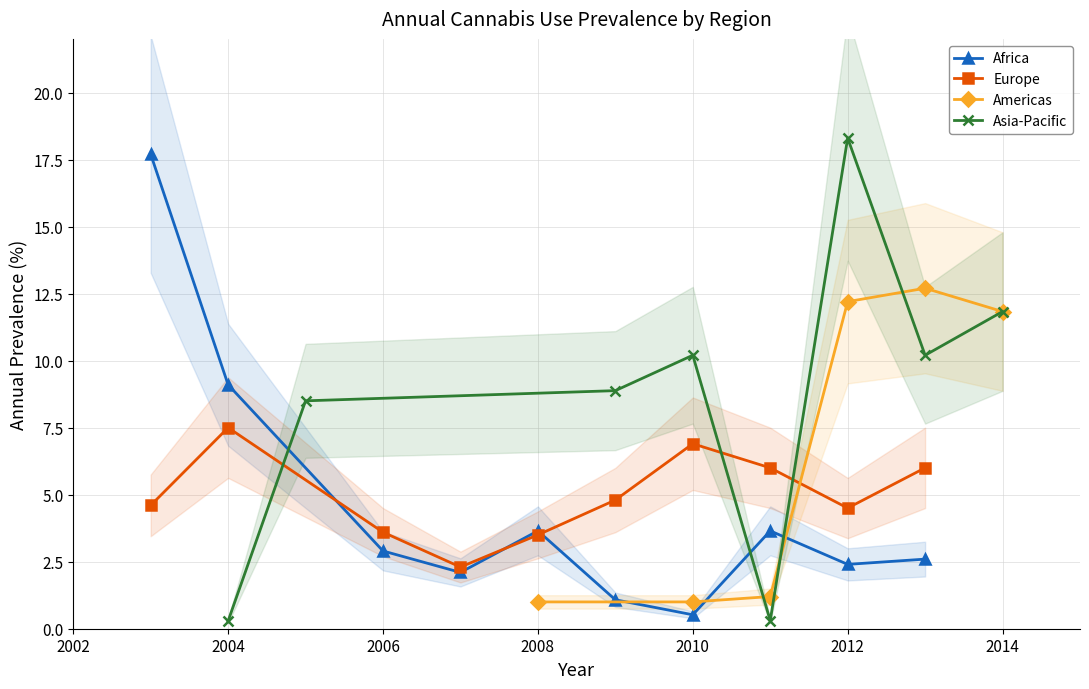

Where is the first local maximum for Africa?

2008